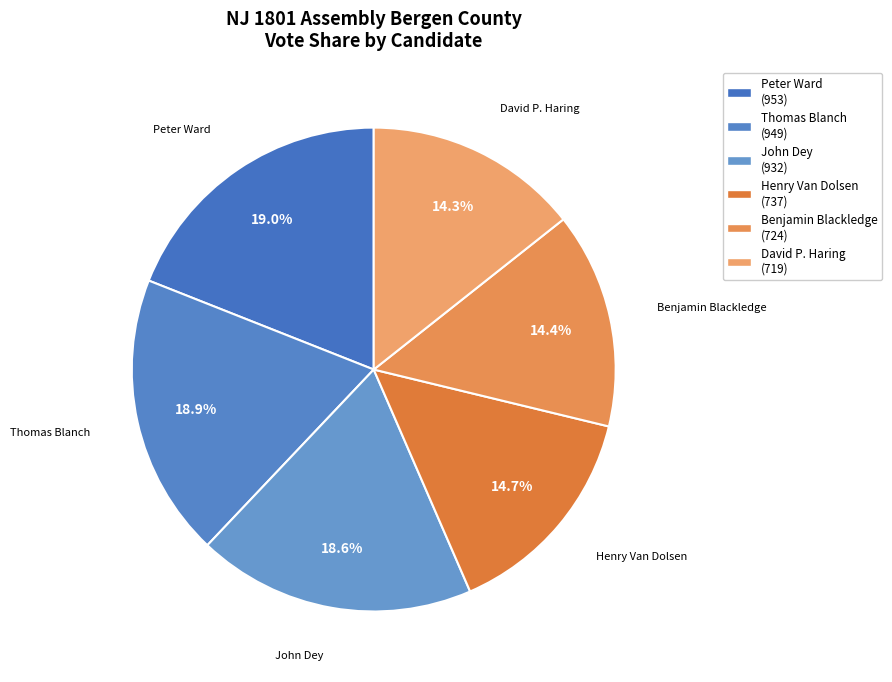

Is the sum of Peter Ward and Henry Van Dolsen greater than half?

No